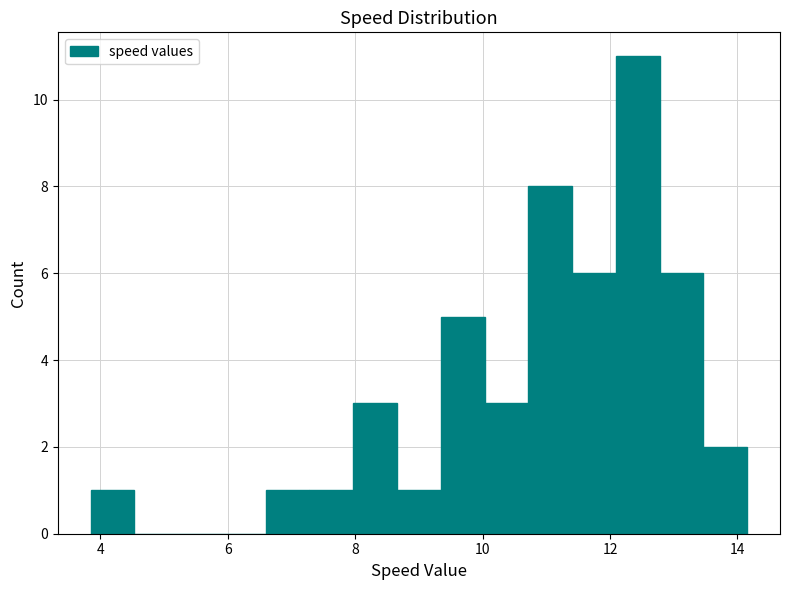

Read against the x-axis, roughly where is the centre of the tallest bar?

12.4